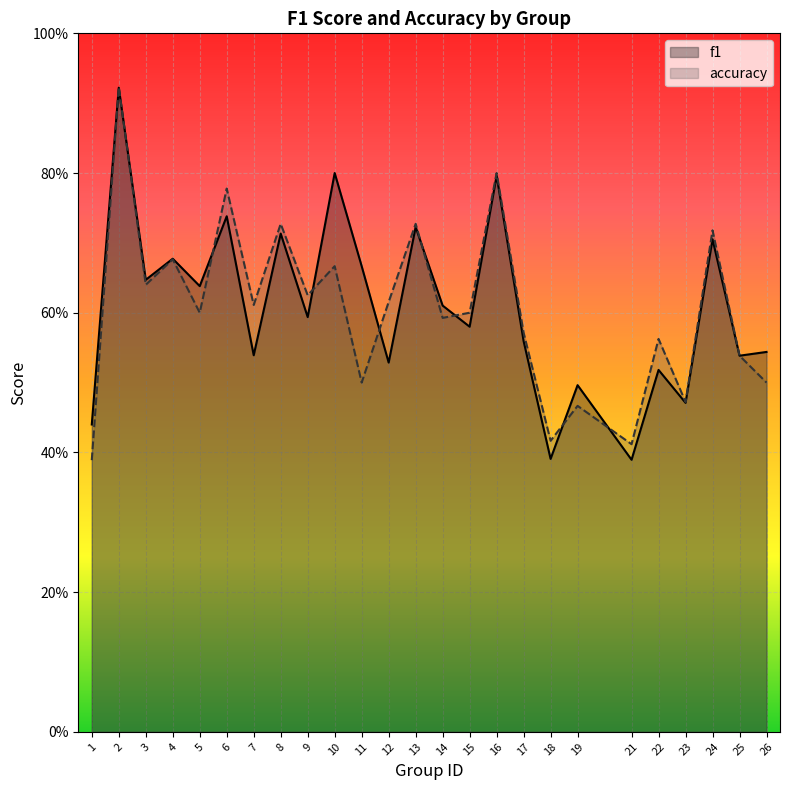

At how many categories does at least one series exceed 0?

25